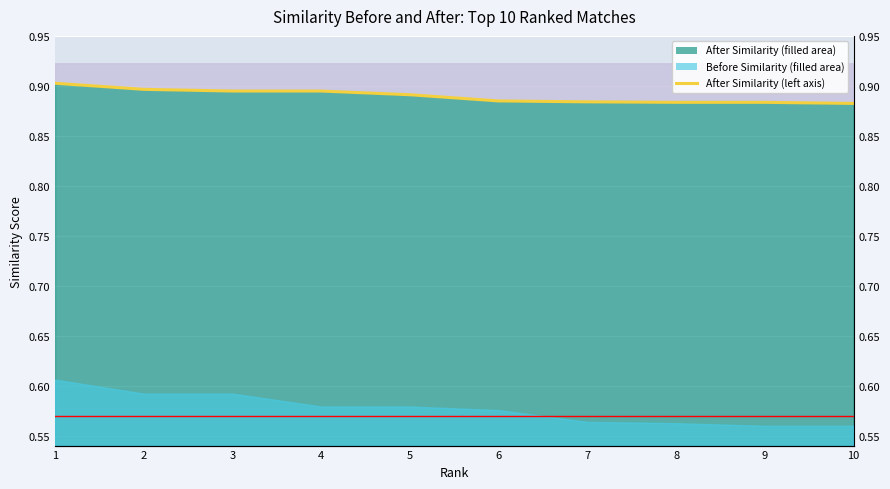

True or false: the data has more than 1 interior local peaks.

False